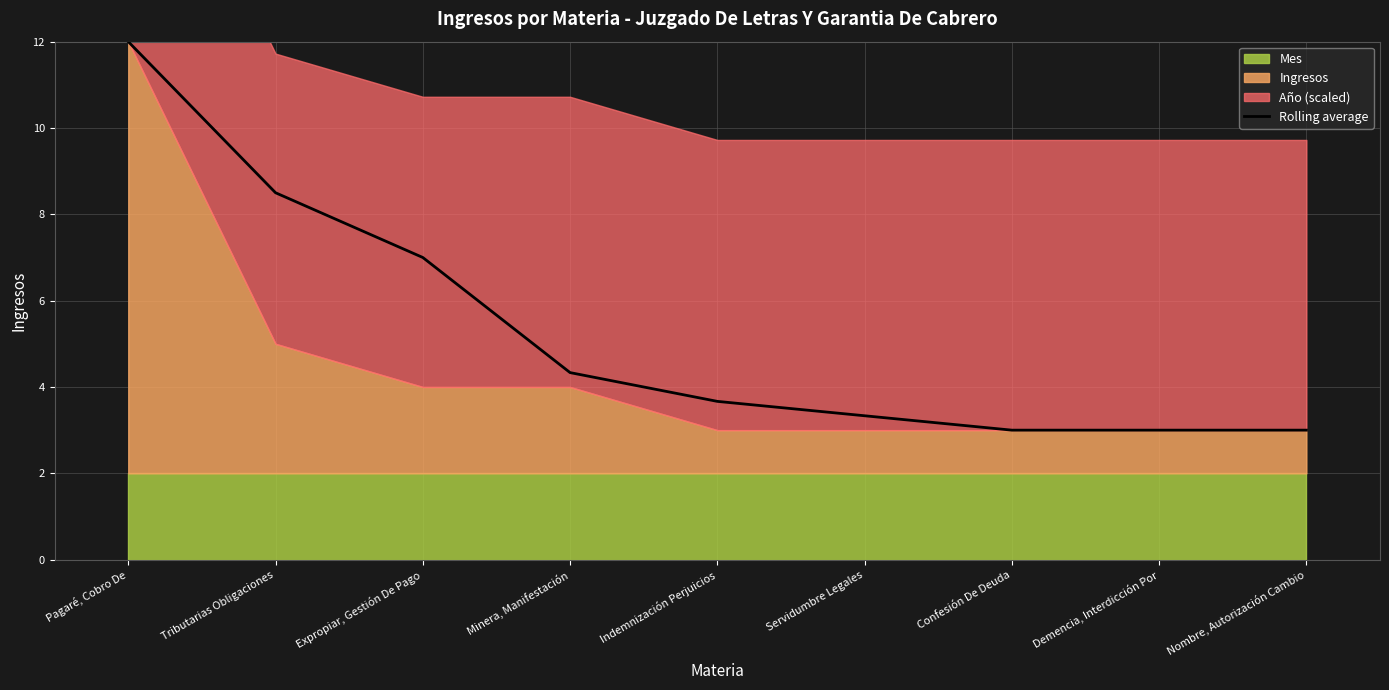

Is it true that Rolling average equals 3.0 at Demencia, Interdicción Por?

True